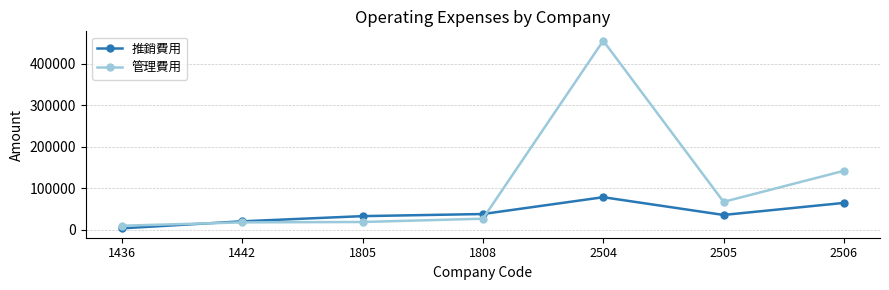

What is the difference between the 推銷費用 values at 2505 and 1436?

32335